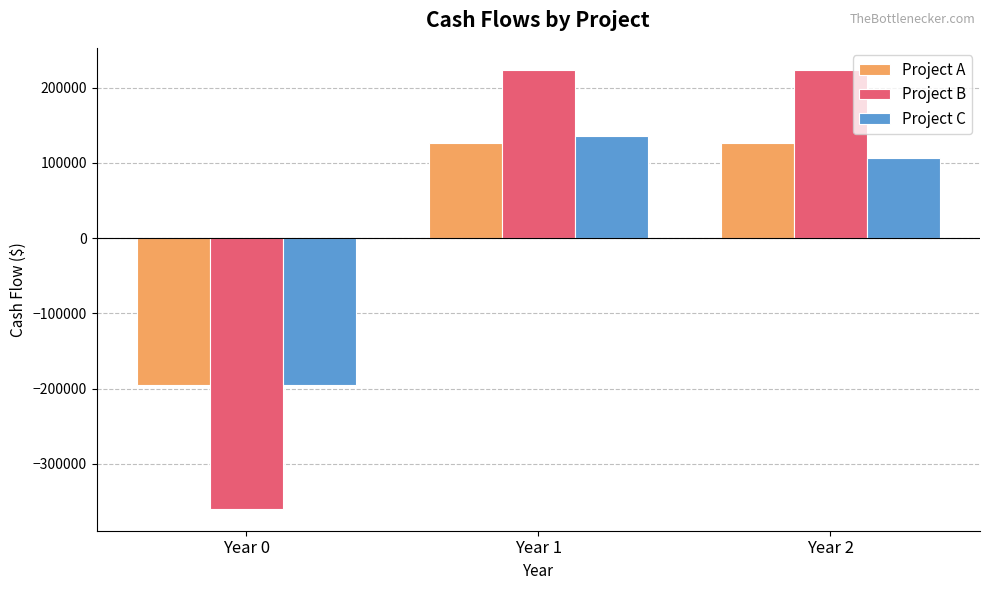

What is the sum of all Project A values?

57000